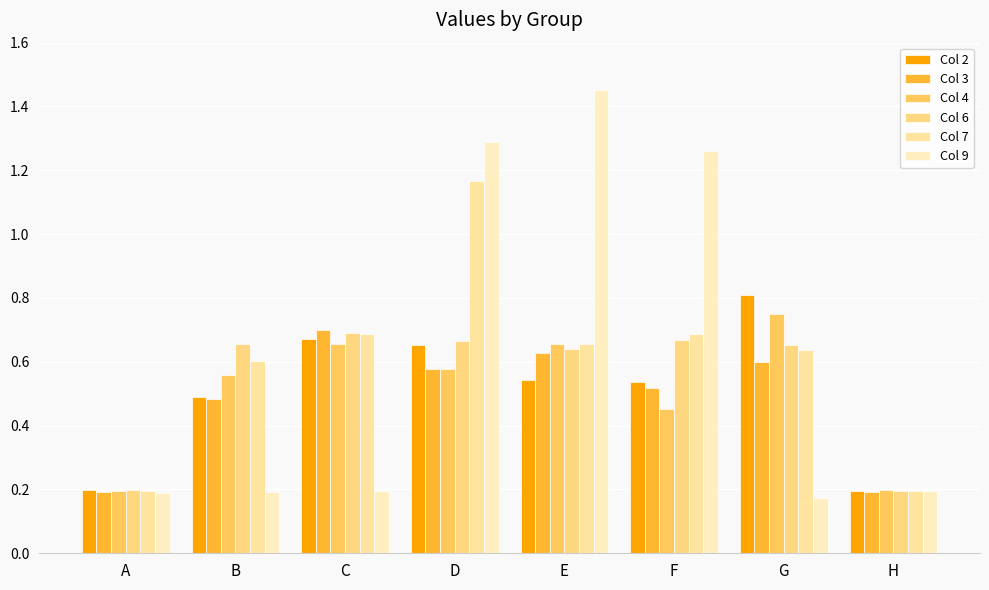

How many bars are there in total?

48